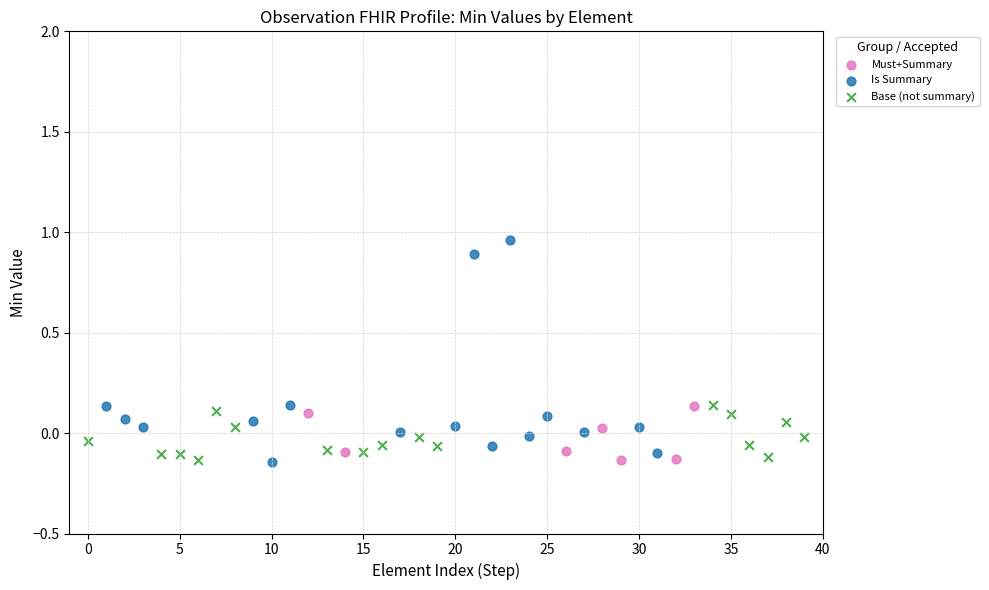

Which series has the widest spread of Y values?

Is Summary